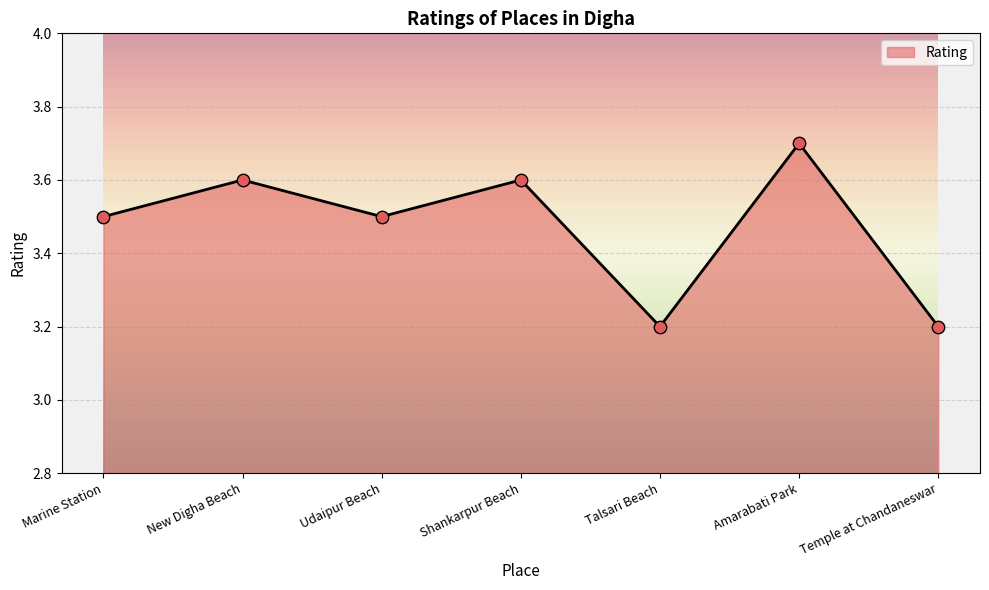

Which has a higher value, New Digha Beach or Amarabati Park?

Amarabati Park